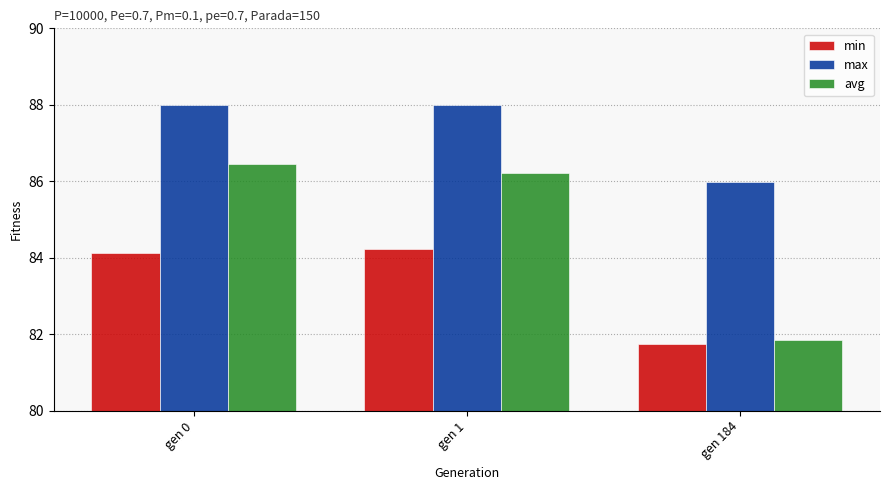

At which label does min first exceed 84?

gen 0